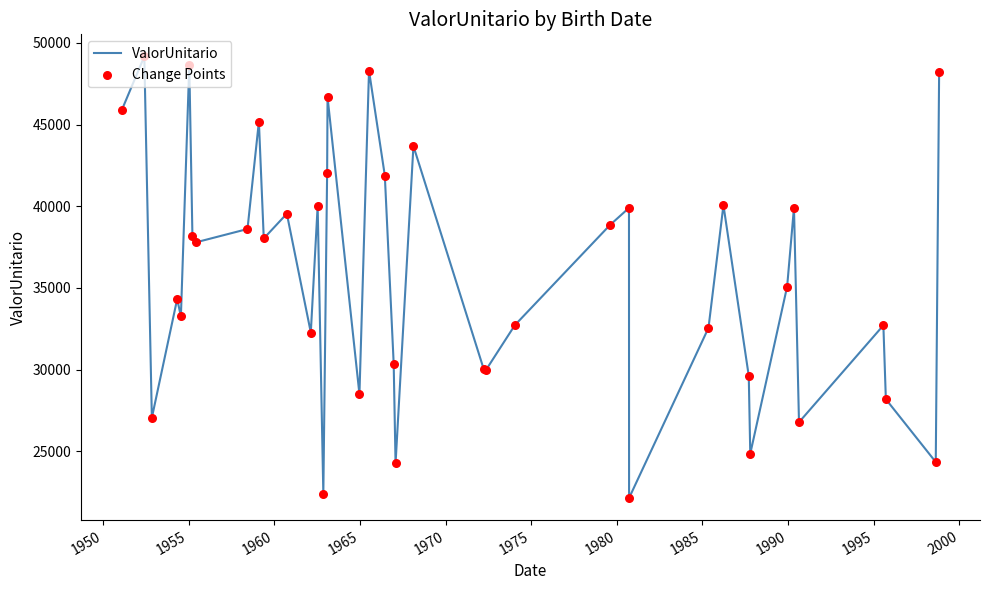

What is the difference between the maximum and minimum values?

27031.3